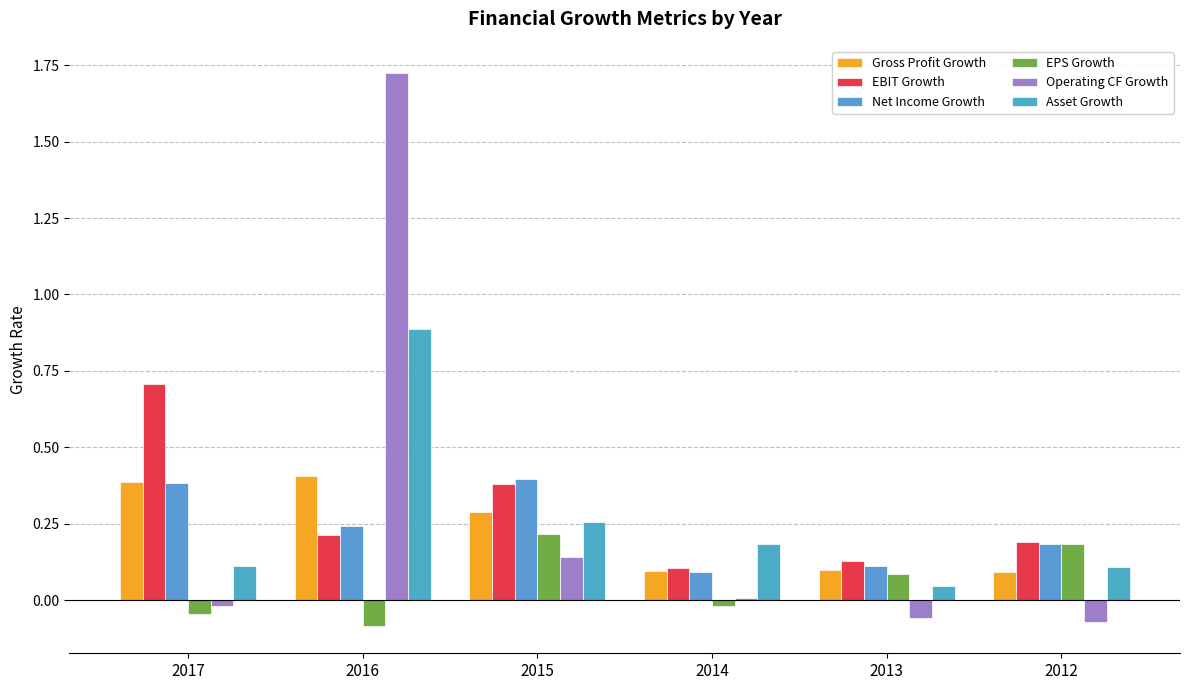

At which category is the sum across all series the highest?

2016